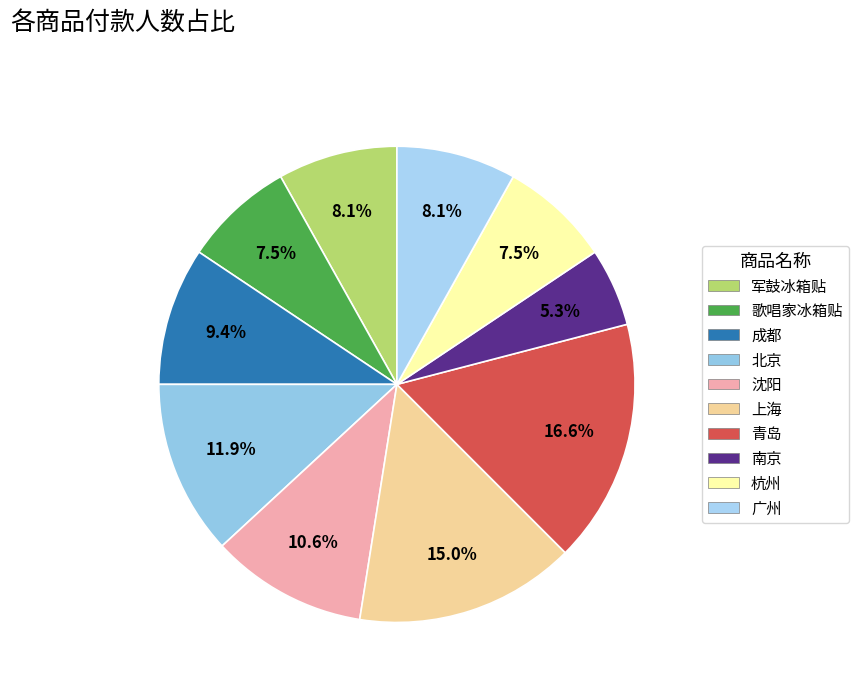

Which has a higher value, 杭州 or 军鼓冰箱贴?

军鼓冰箱贴